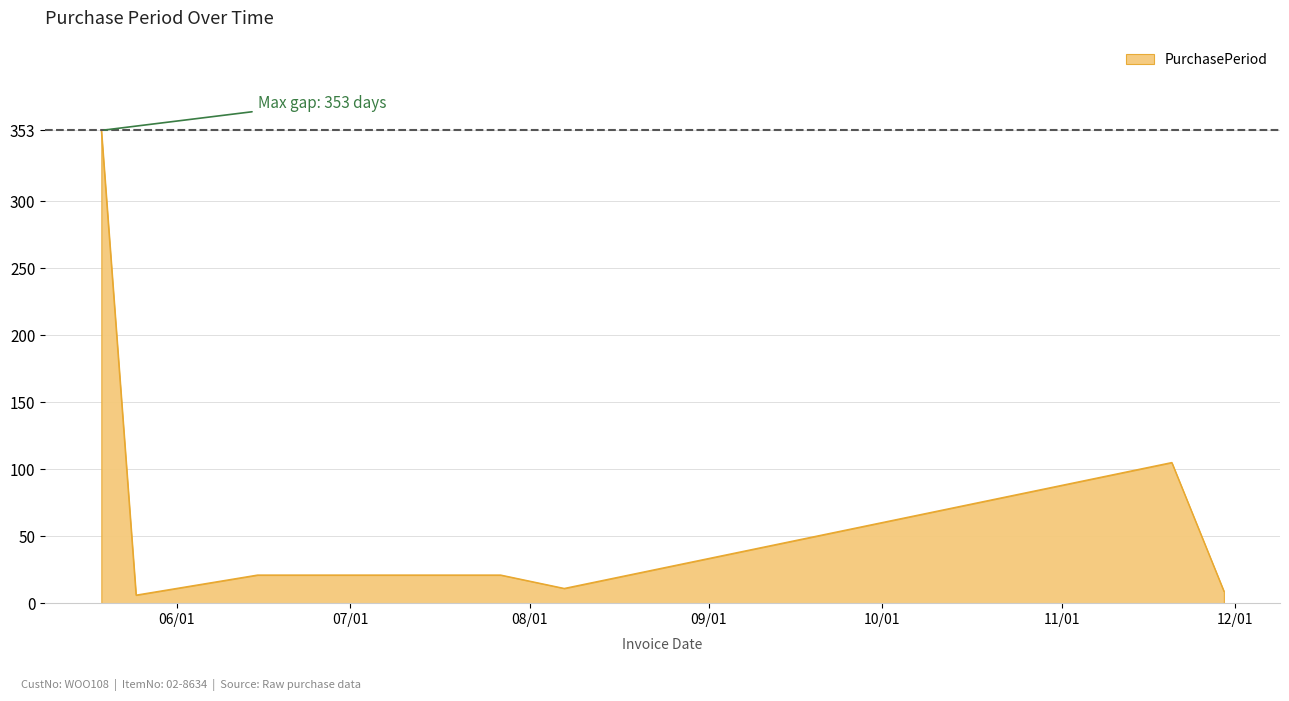

What is the greatest value displayed?

353